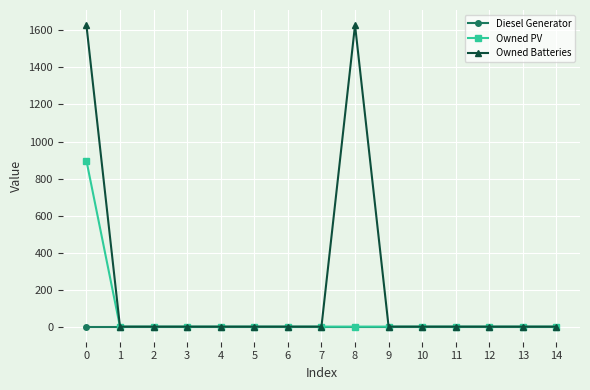

Count the number of data series in this chart.

3